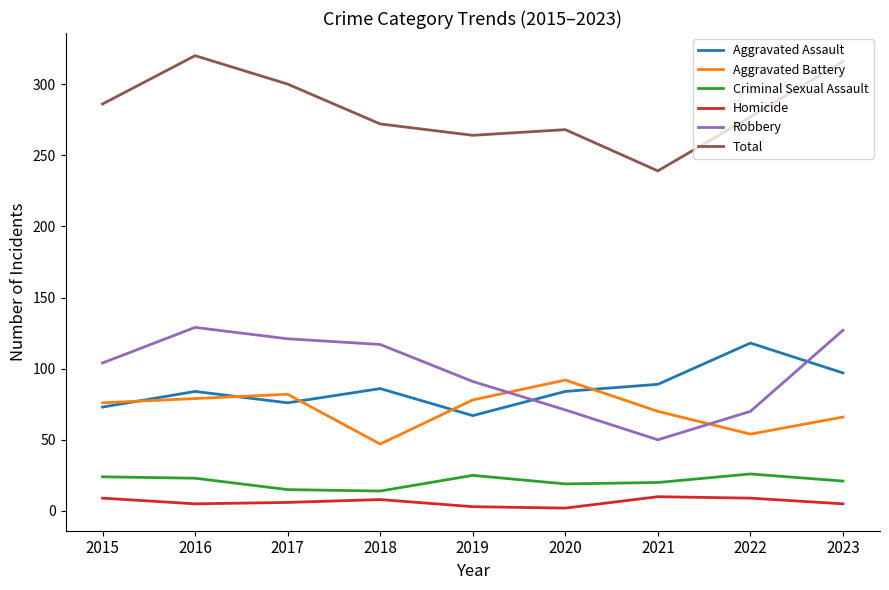

Between 2015 and 2022, which series saw the biggest shift?

Aggravated Assault